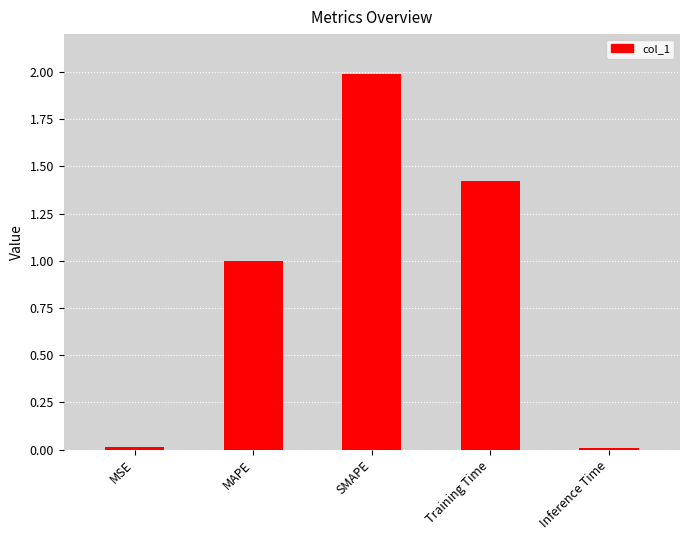

At which category does the chart reach its peak across all series?

SMAPE